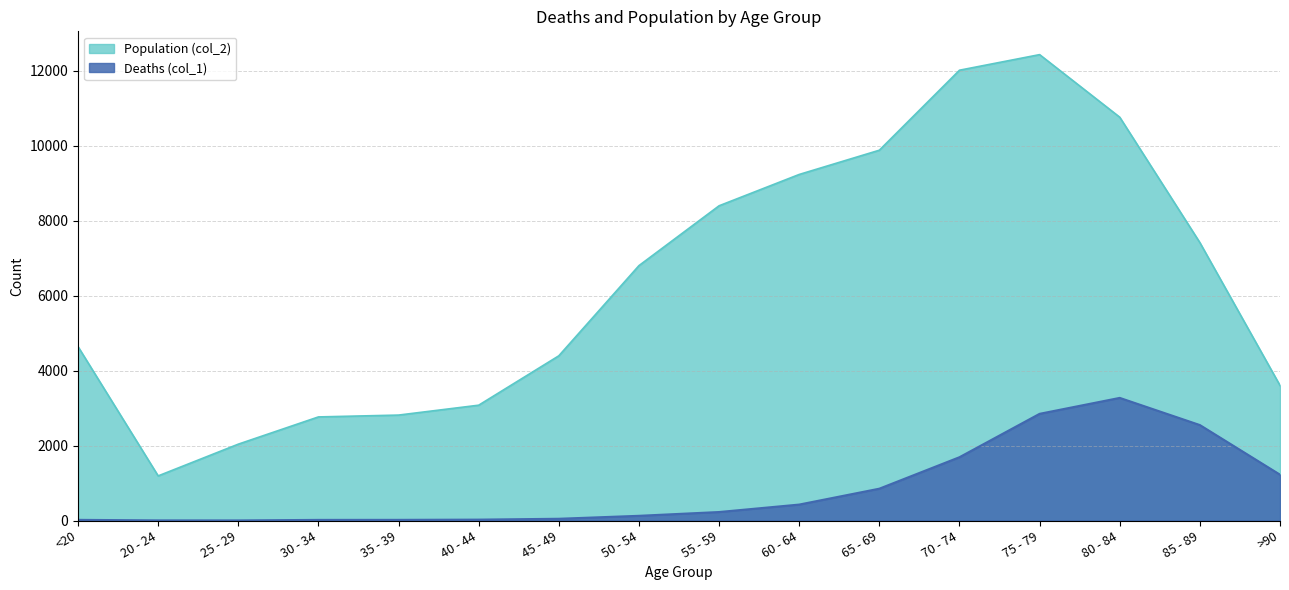

How many data points does each series have?

16